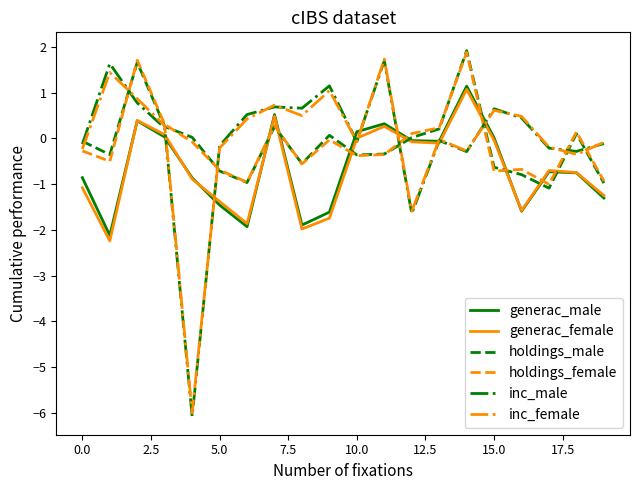

Which series ends up on top after the final intersection of holdings_male and generac_female?

holdings_male